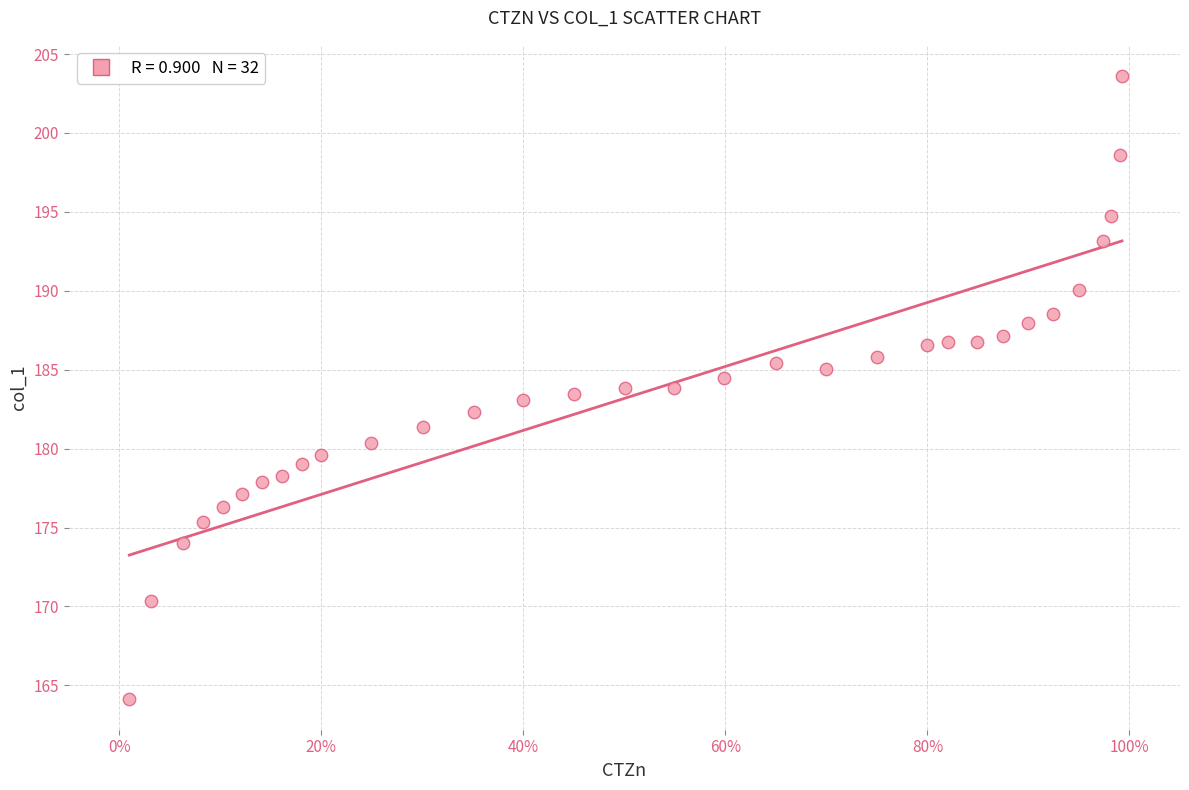

What is the range of X values (max minus min)?

1.0